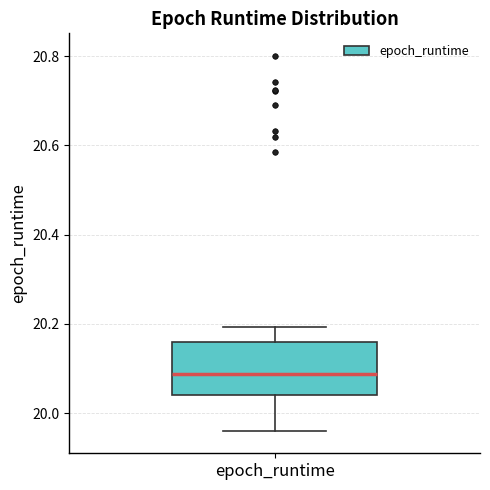

Where does the median line of the box for epoch_runtime sit on the y-axis? The values are not printed on the chart, so give them approximately, as read against the axis.

20.08